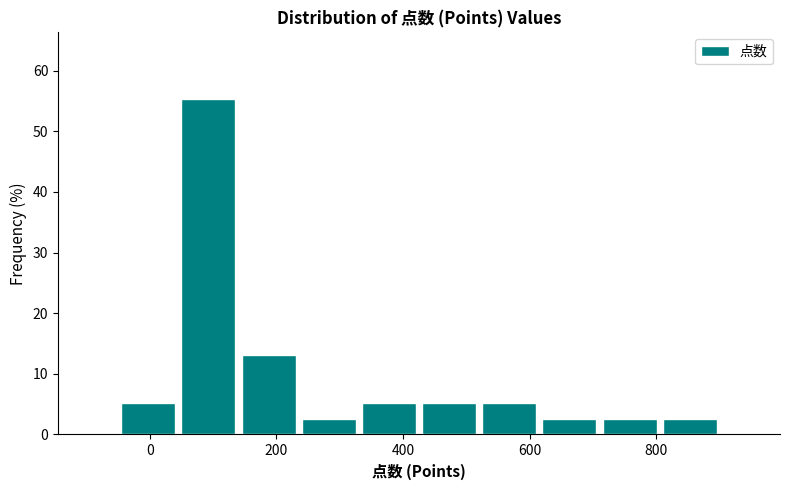

Over which range of the x-axis is the bar tallest?

45 to 140